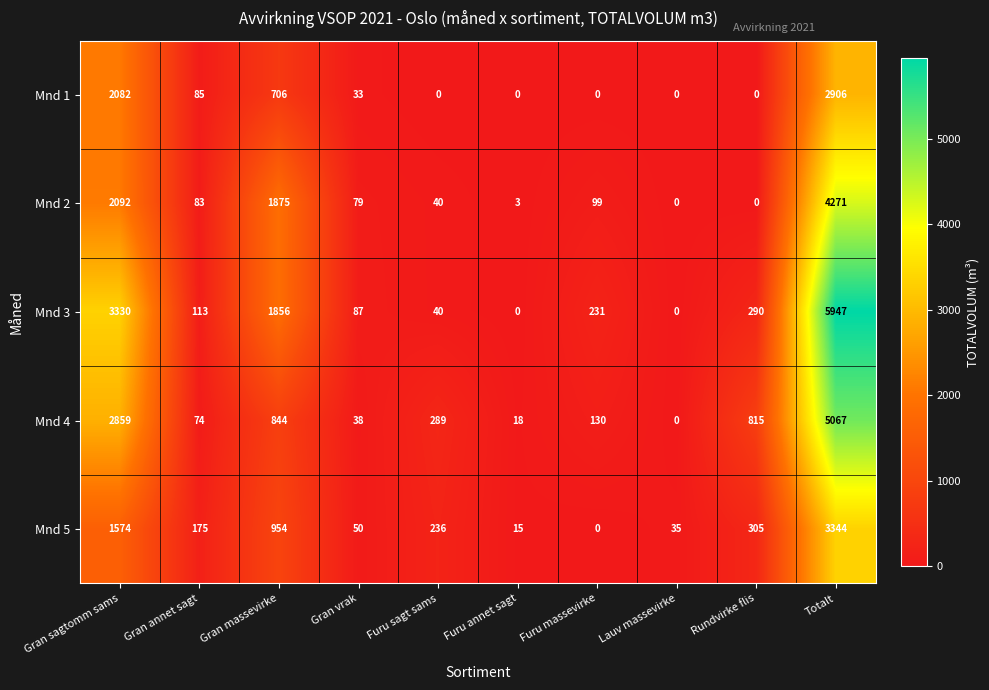

How many values in the Mnd 2 series are below 83?

5